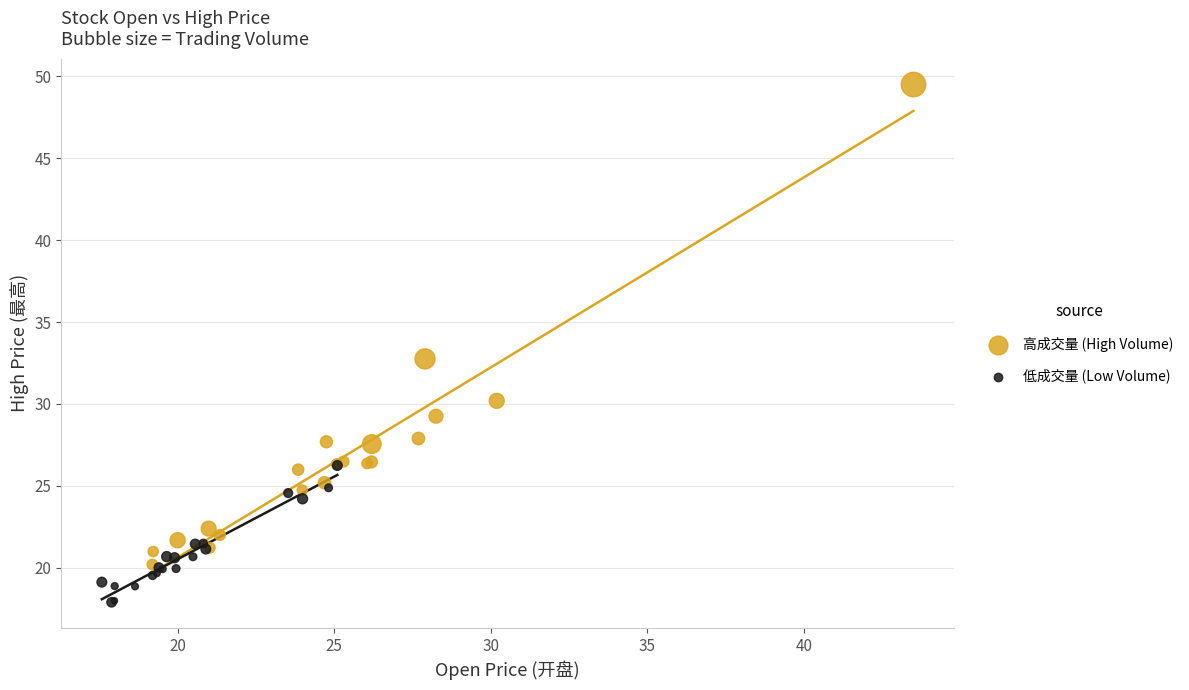

What are all the series names shown in the legend?

高成交量 (High Volume), 低成交量 (Low Volume)